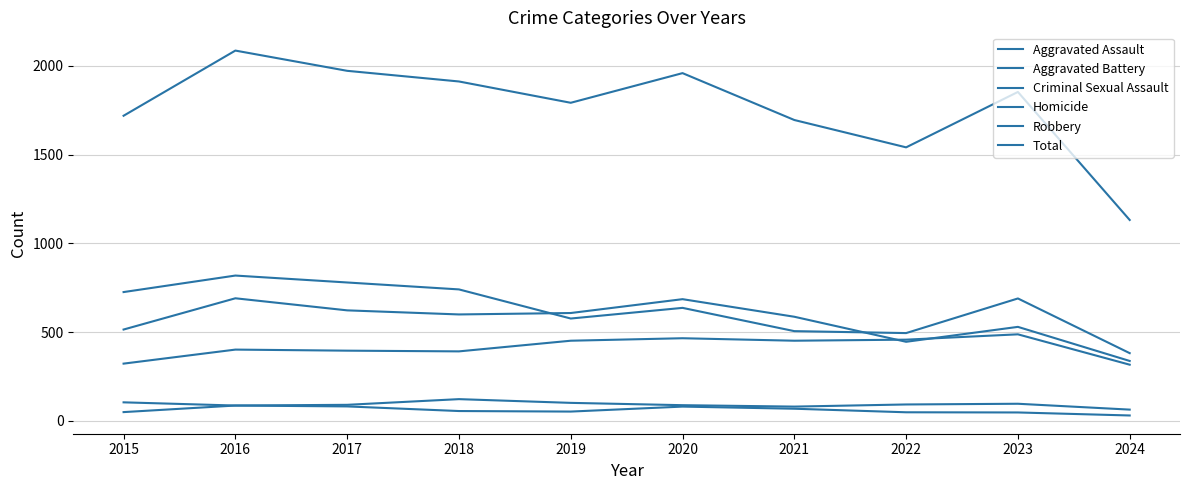

Does the chart display data point markers on the line(s)?

No